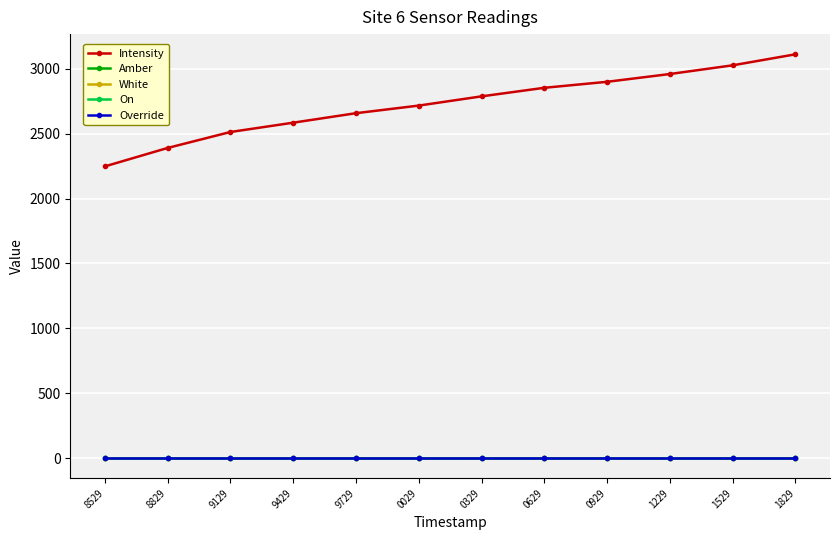

Between 9429 and 1229, which series saw the biggest shift?

Intensity